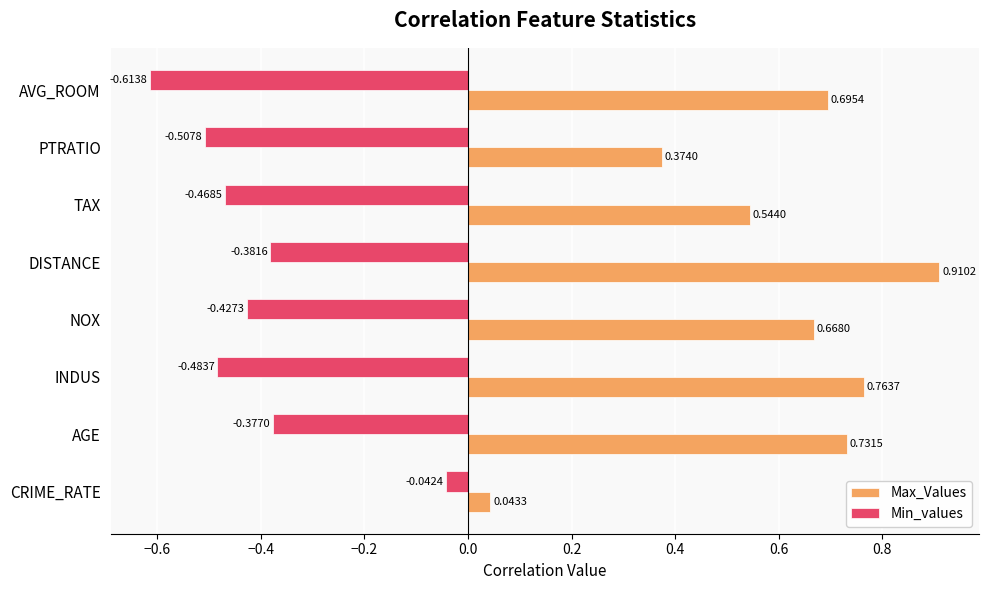

Which category has the highest value across all series?

DISTANCE